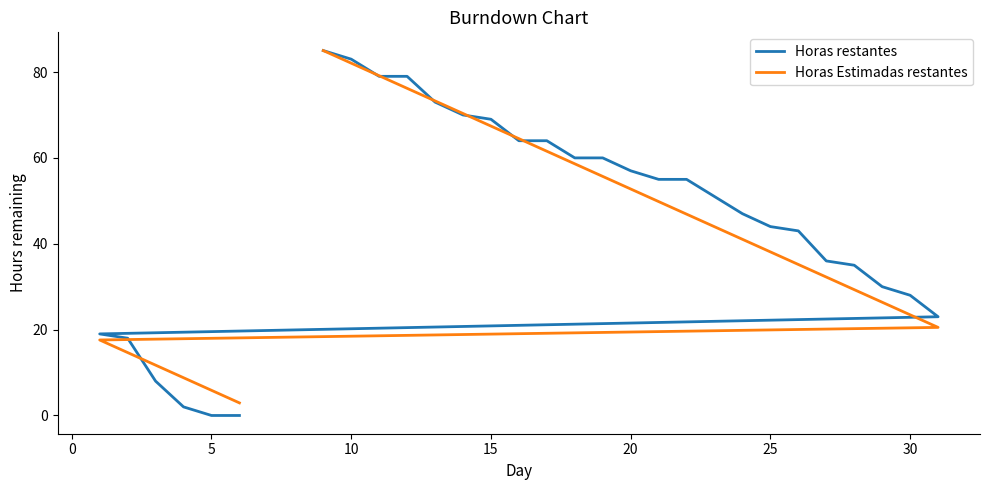

At how many categories does at least one series exceed 22?

23